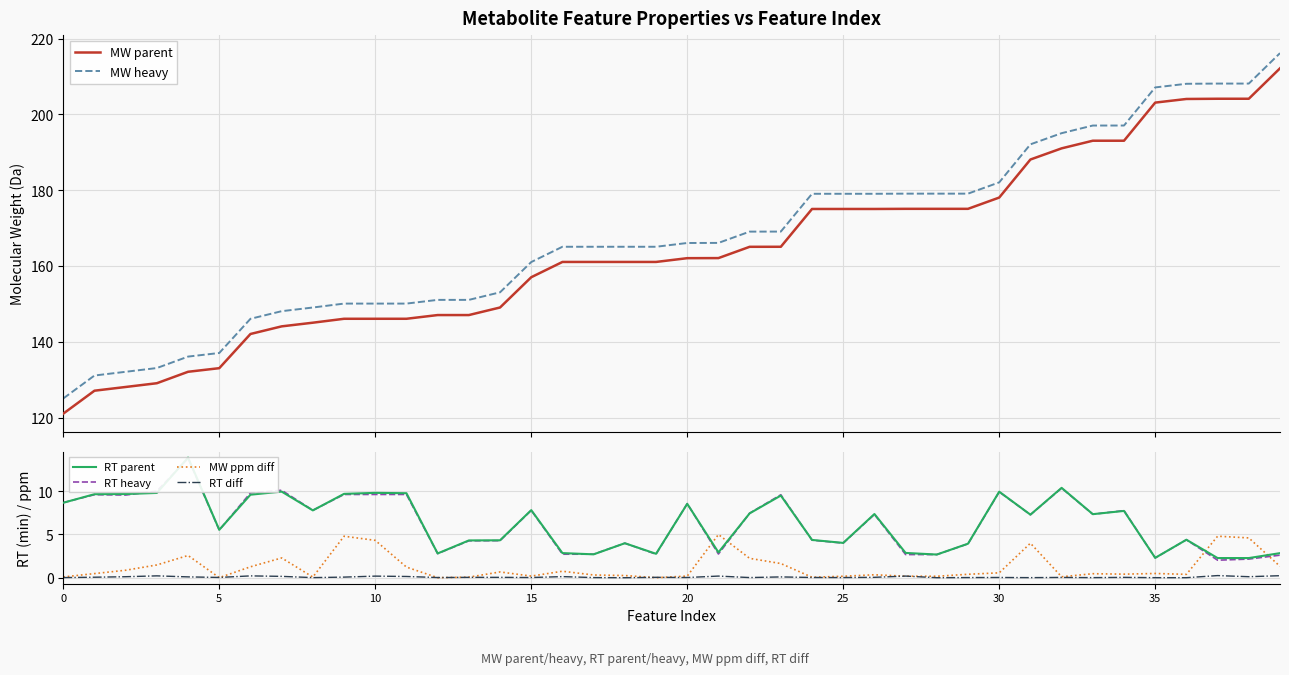

What is the sum of all RT parent values?

255.8